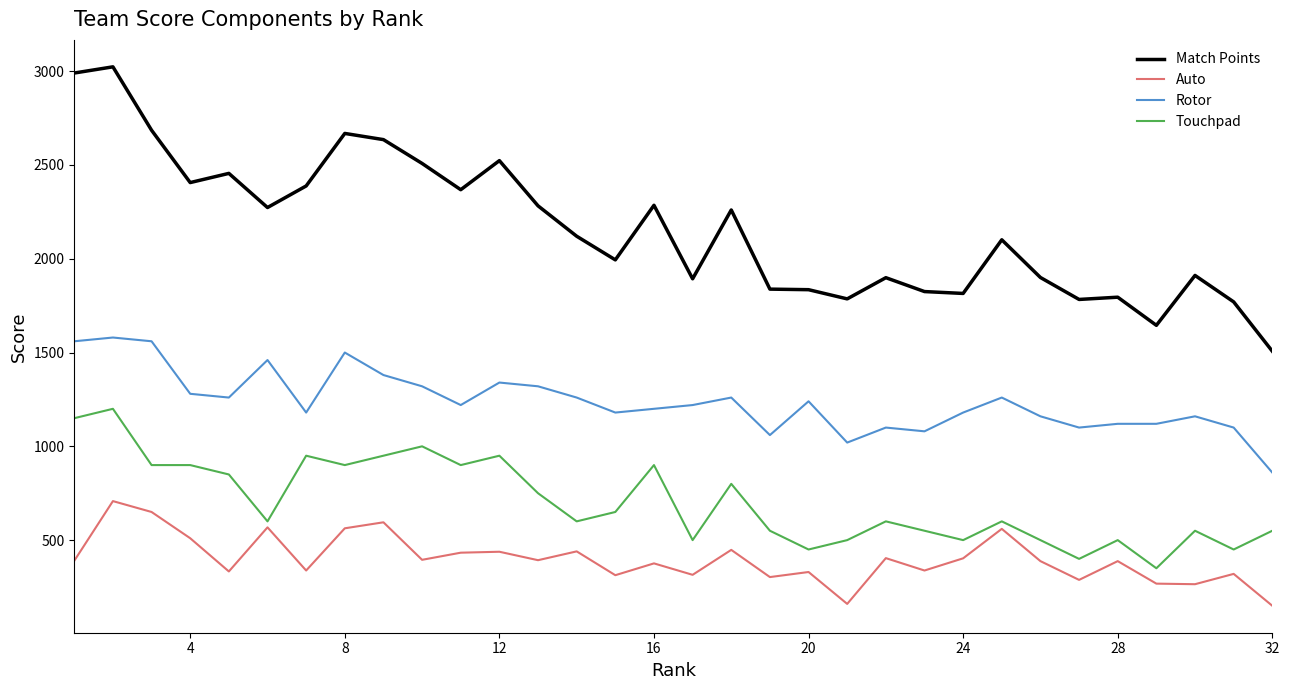

How many series are shown in this chart?

4